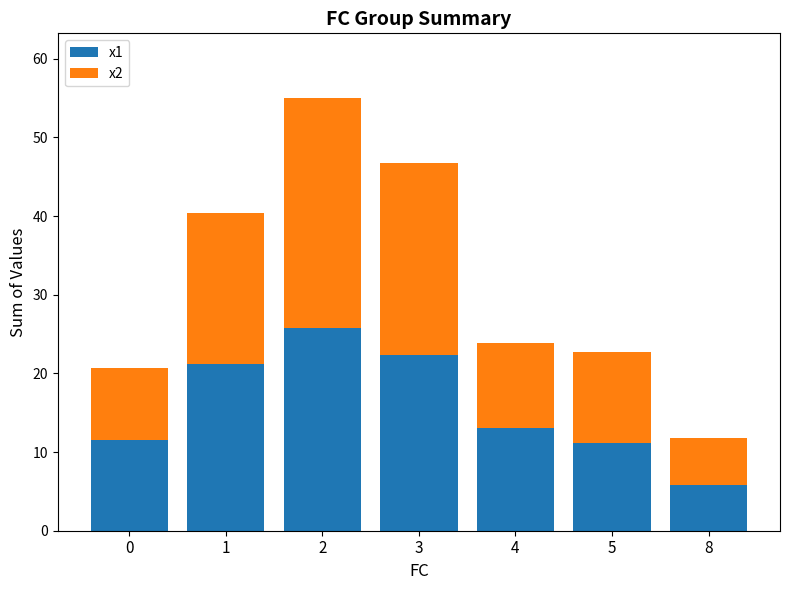

Which category has the lowest value in the x1 series?

8